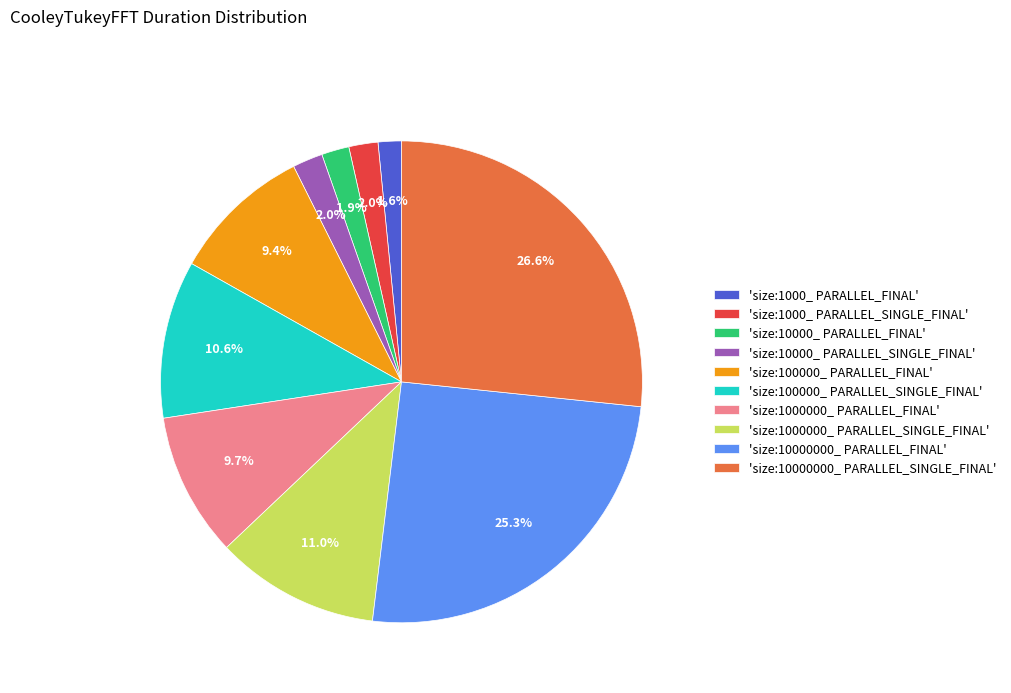

How many segments does this pie chart have?

10